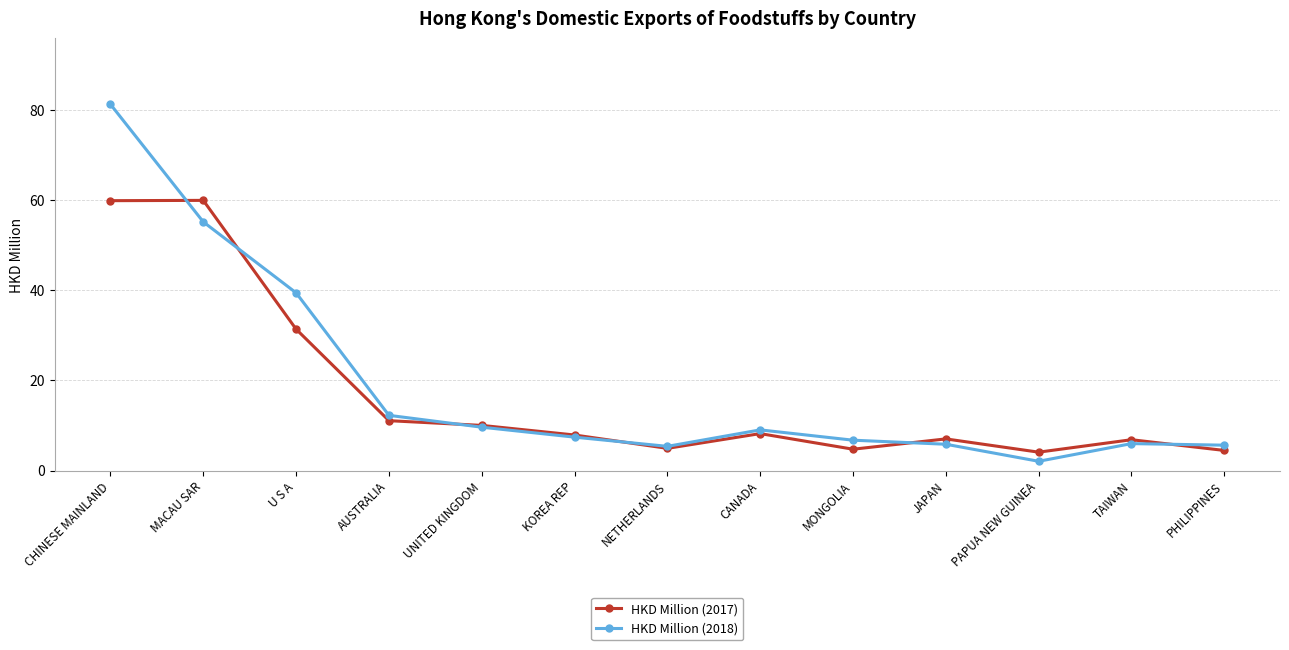

What is the maximum value for HKD Million (2017)?

59.9